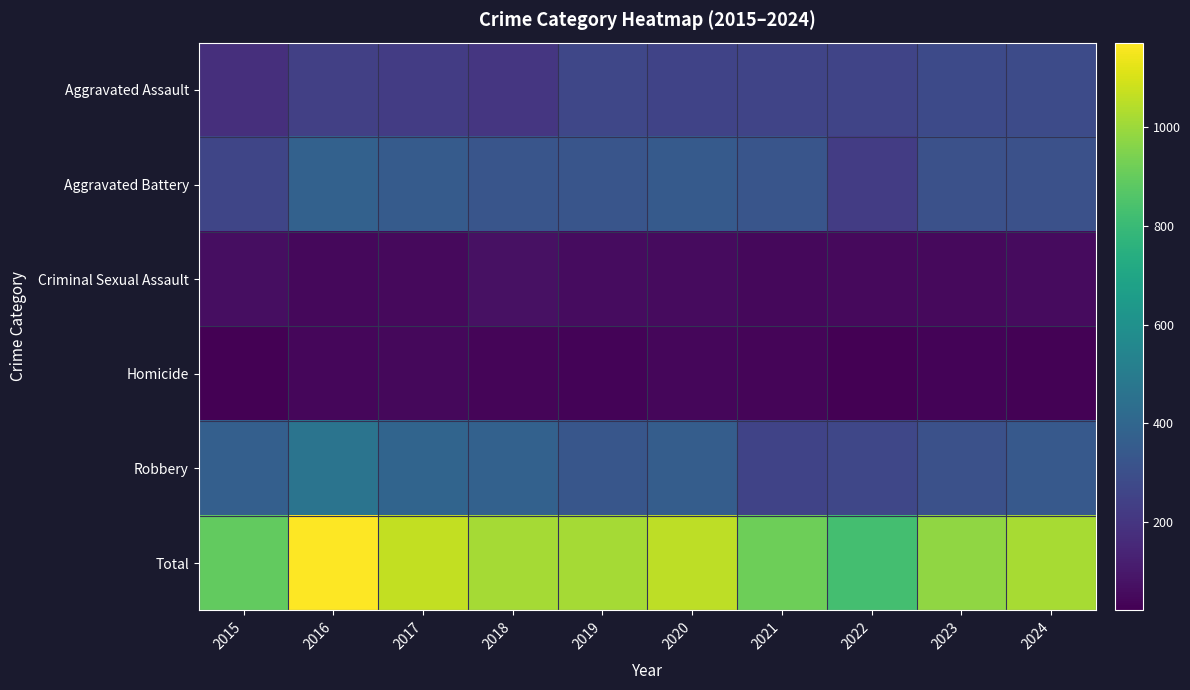

Between 2019 and 2023, which is larger?

2023